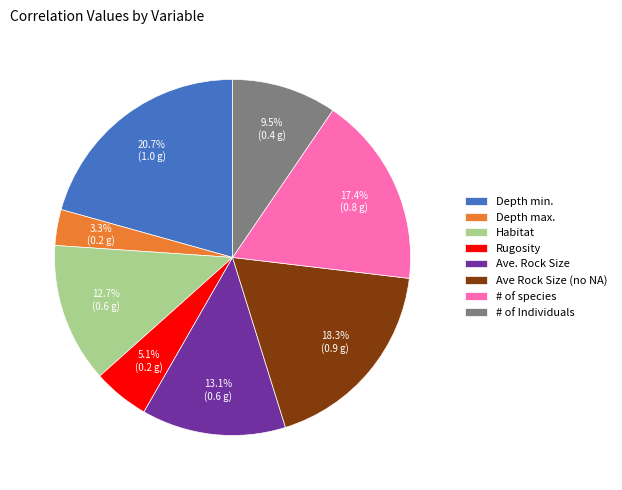

Is Habitat the majority of the pie?

No